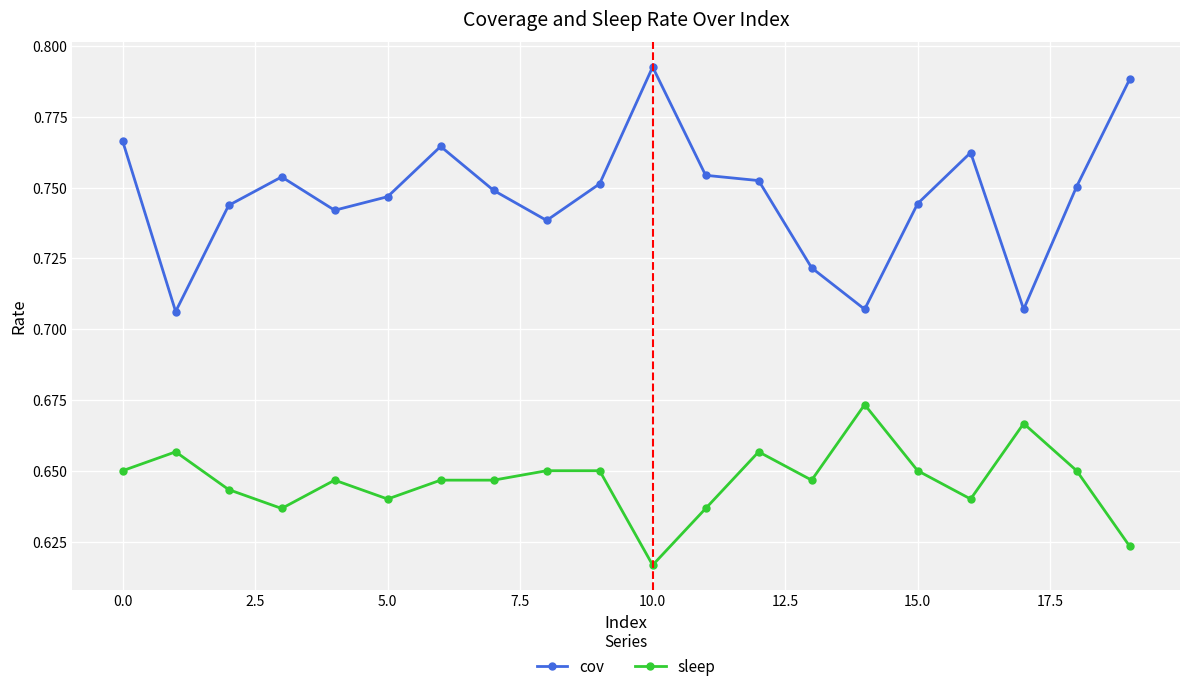

Rank the series by their average value, from lowest to highest.

sleep, cov